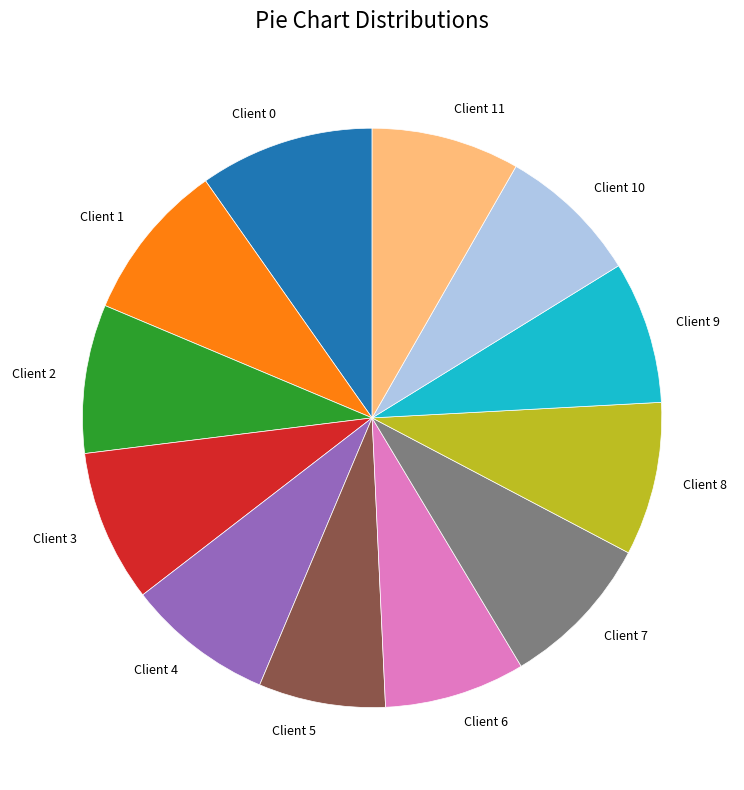

How many segments does this pie chart have?

12